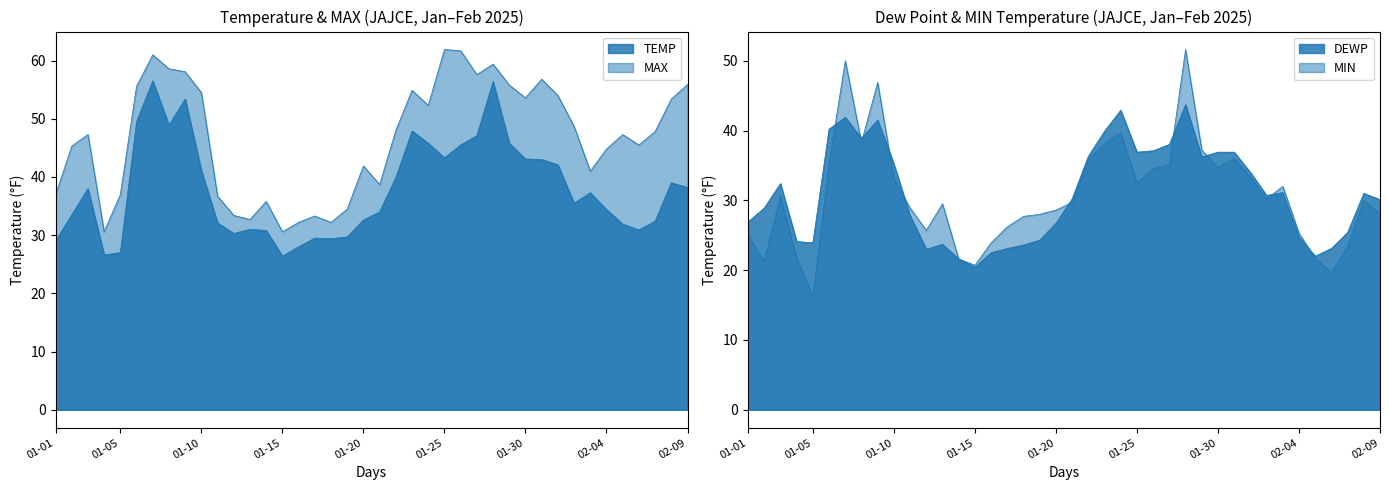

What is the label of the 28th point from the left?

2025-01-28